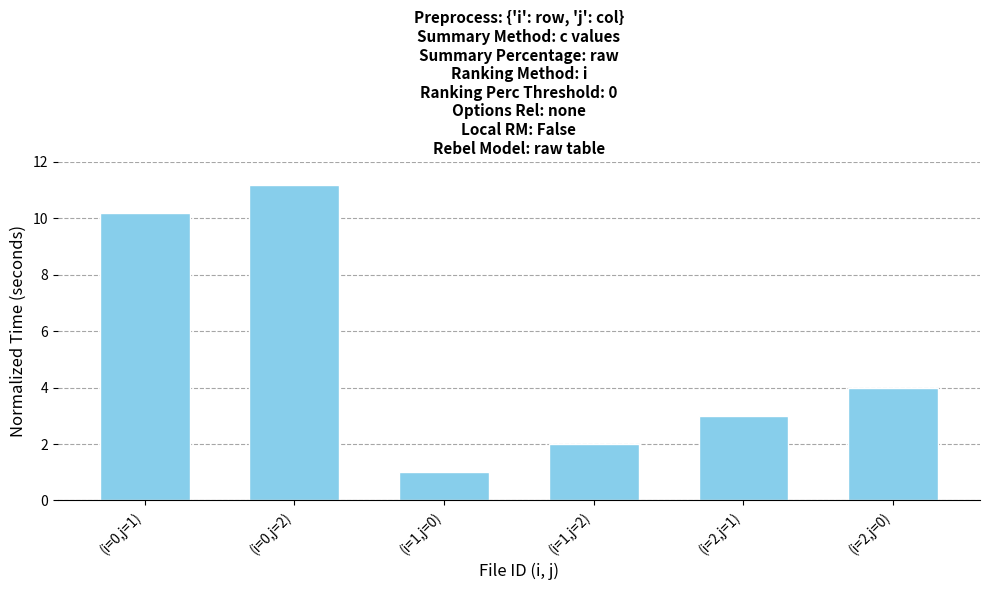

How many series are shown in this chart?

1